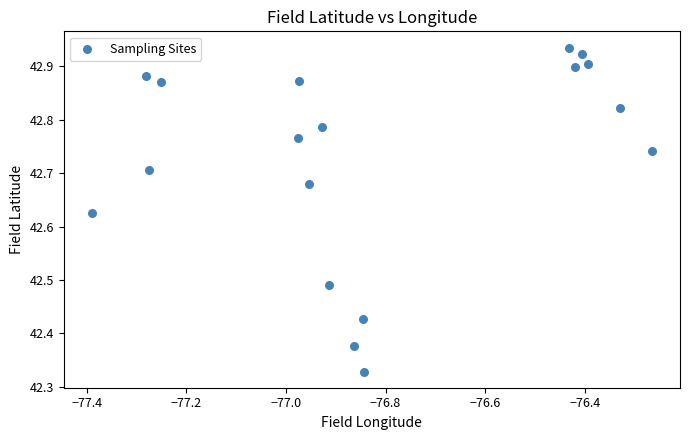

What is the range of X values (max minus min)?

1.1